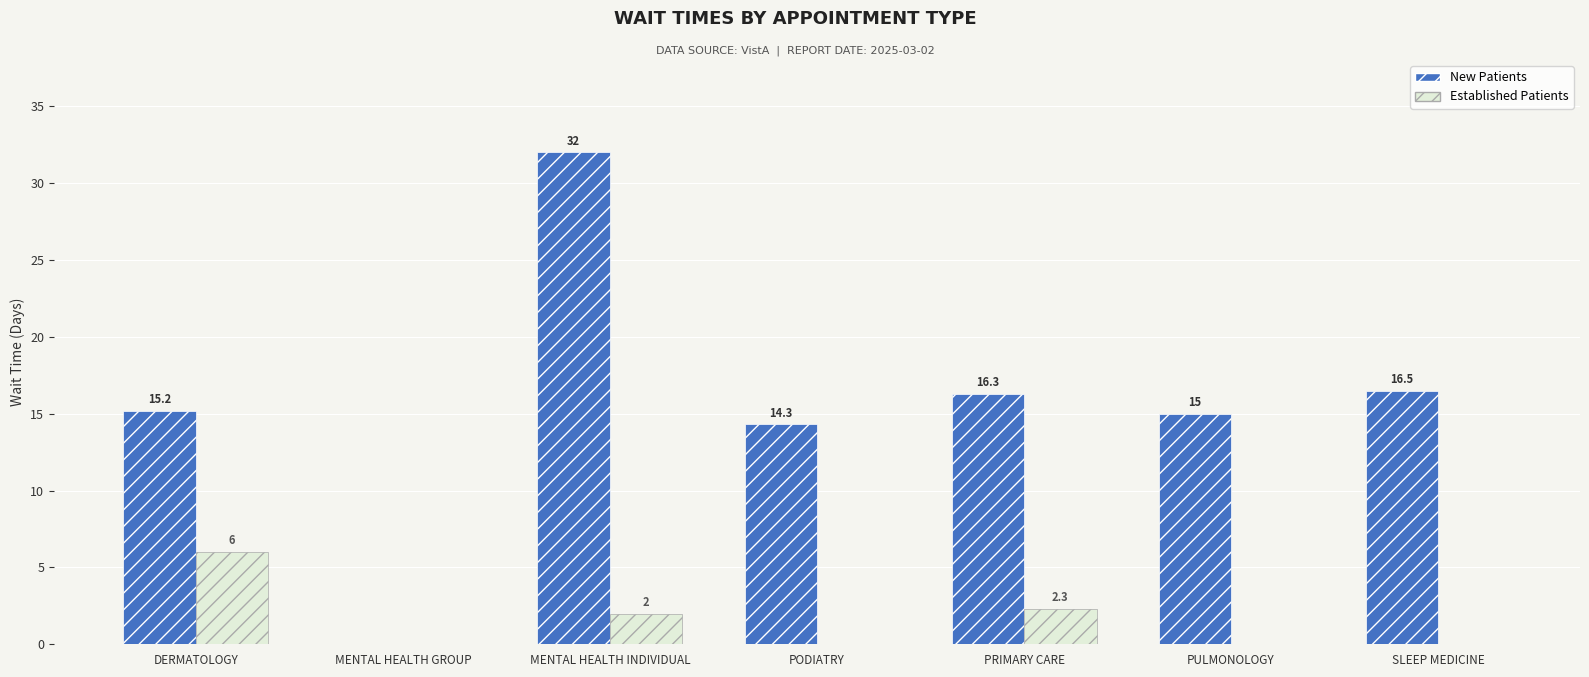

What is the greatest value displayed?

32.0